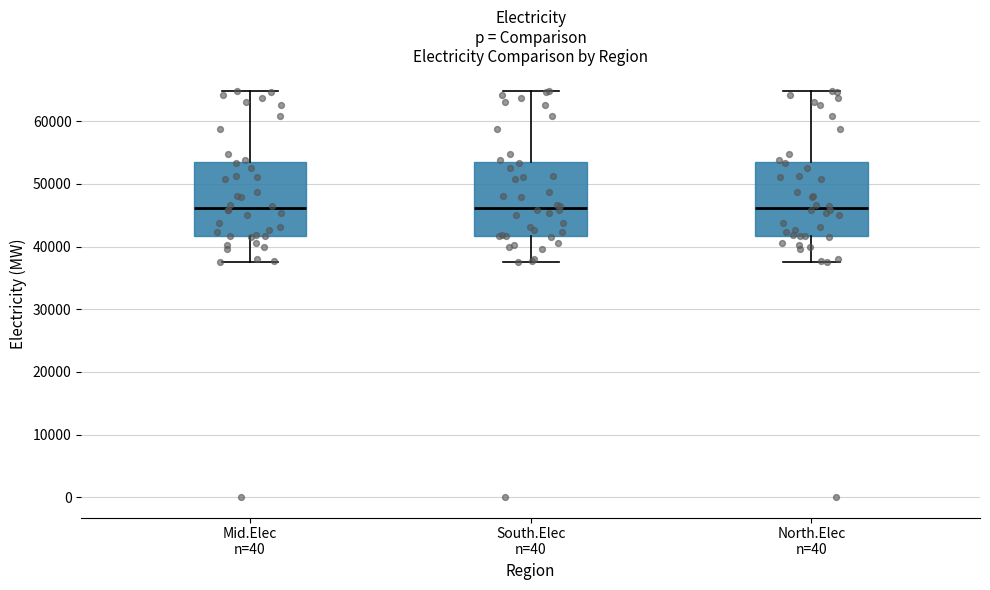

Reading left to right, transcribe this box plot: for each box, give where its median line is, the range the box spans, and where its two whiskers end, as read against the y-axis. The values are not printed on the chart, so give them approximately, as read against the axis.

Mid.Elec n=40: median 46000, box 42000 to 53000, whiskers 37000 to 65000
South.Elec n=40: median 46000, box 42000 to 53000, whiskers 37000 to 65000
North.Elec n=40: median 46000, box 42000 to 53000, whiskers 37000 to 65000